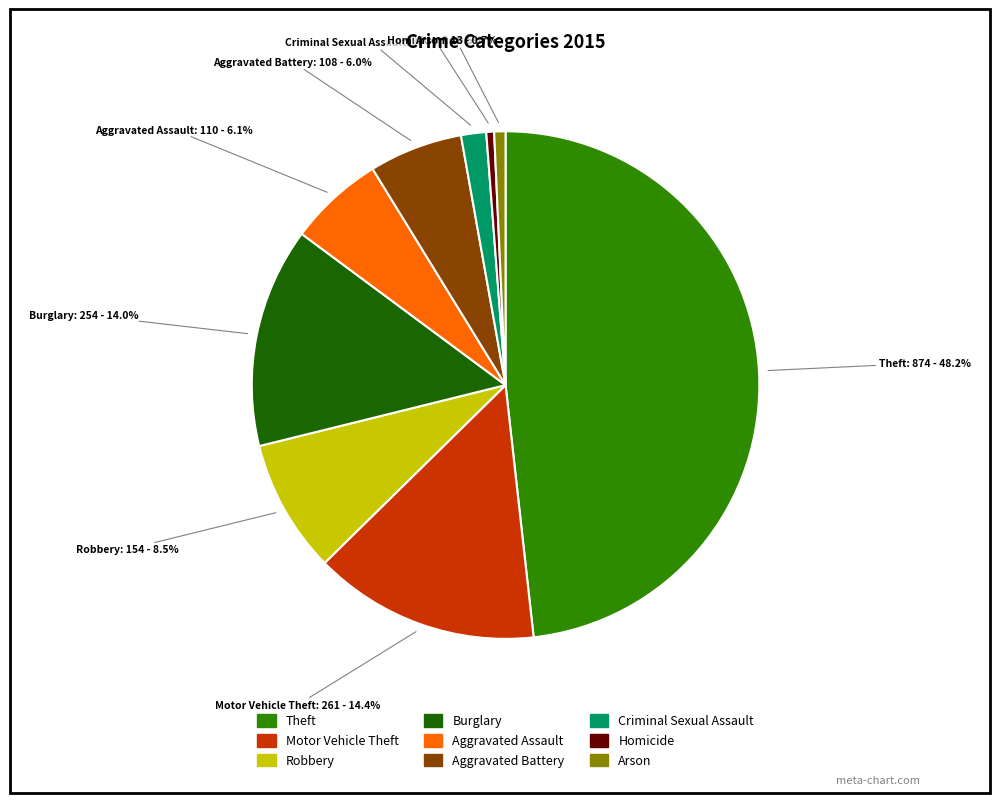

What is the ratio of the value at Aggravated Assault to the value at Homicide?

12.2